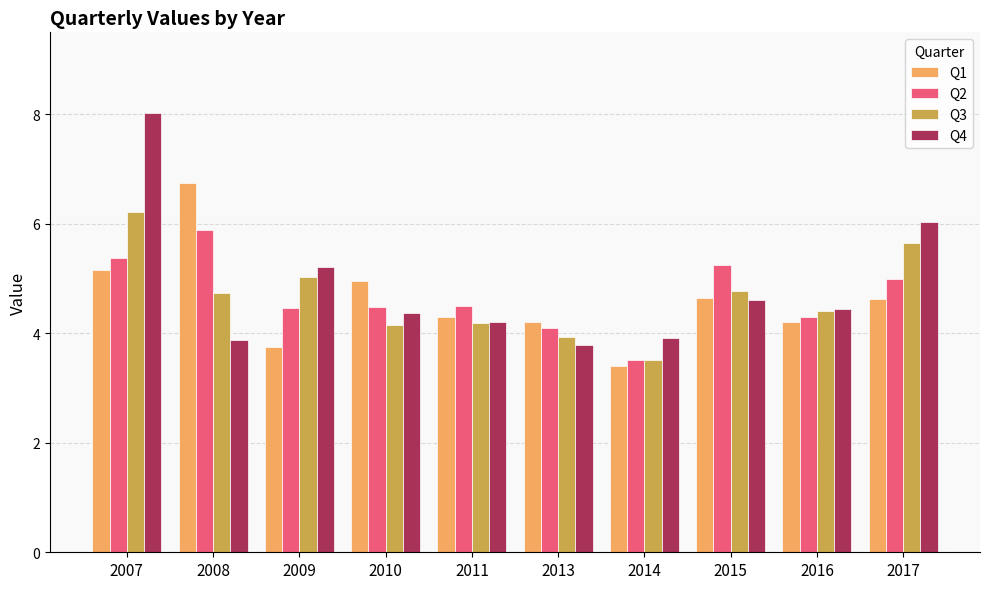

What is the average value of the Q4 series?

4.8